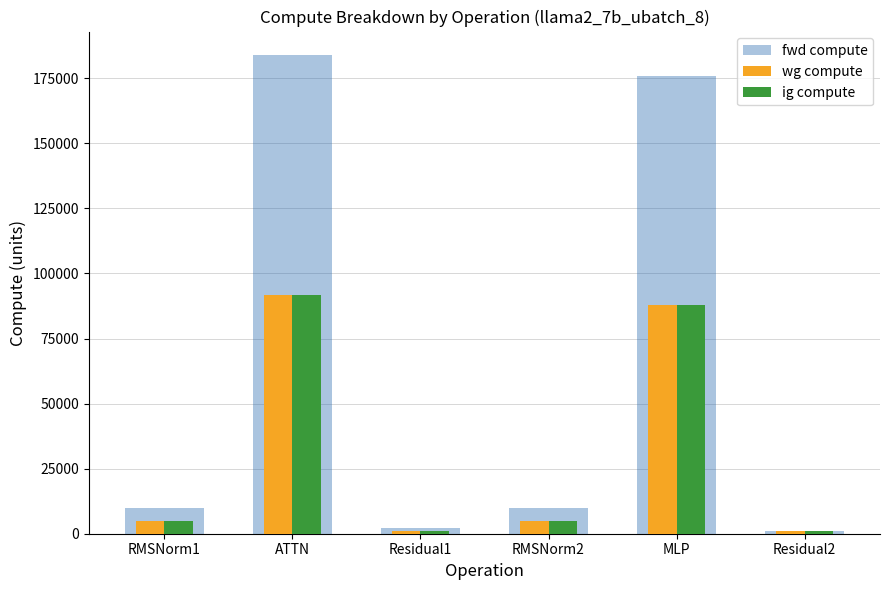

Reading right to left, transcribe all the data shown in this chart.

fwd compute: Residual2=1024.0	MLP=176037.9	RMSNorm2=10027.0	Residual1=2048.0	ATTN=183787.5	RMSNorm1=10027.0
wg compute: Residual2=1024.0	MLP=88018.9	RMSNorm2=5013.5	Residual1=1024.0	ATTN=91893.8	RMSNorm1=5013.5
ig compute: Residual2=1024.0	MLP=88018.9	RMSNorm2=5013.5	Residual1=1024.0	ATTN=91893.8	RMSNorm1=5013.5